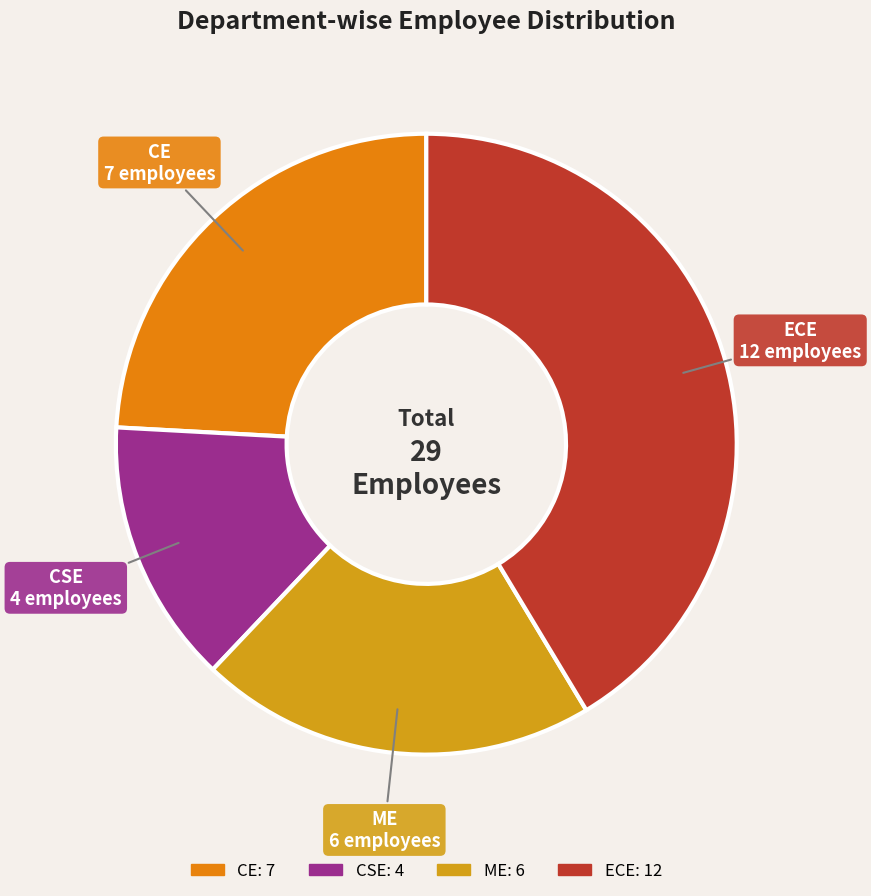

Combined, do ME and CE account for over 50%?

No